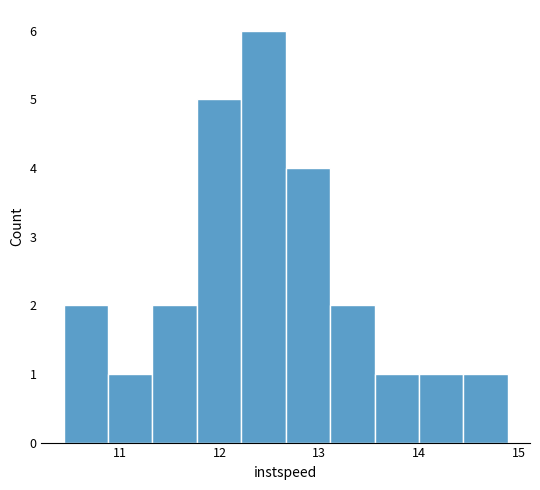

Reading left to right, transcribe this chart: for each bar, give the range it covers on the x-axis and its height. Neither the bar edges nor the heights are printed on the chart, so give them approximately, as read against the axes.

10.4 to 10.9: 2
10.9 to 11.3: 1
11.3 to 11.8: 2
11.8 to 12.2: 5
12.2 to 12.7: 6
12.7 to 13.1: 4
13.1 to 13.6: 2
13.6 to 14.0: 1
14.0 to 14.4: 1
14.4 to 14.9: 1